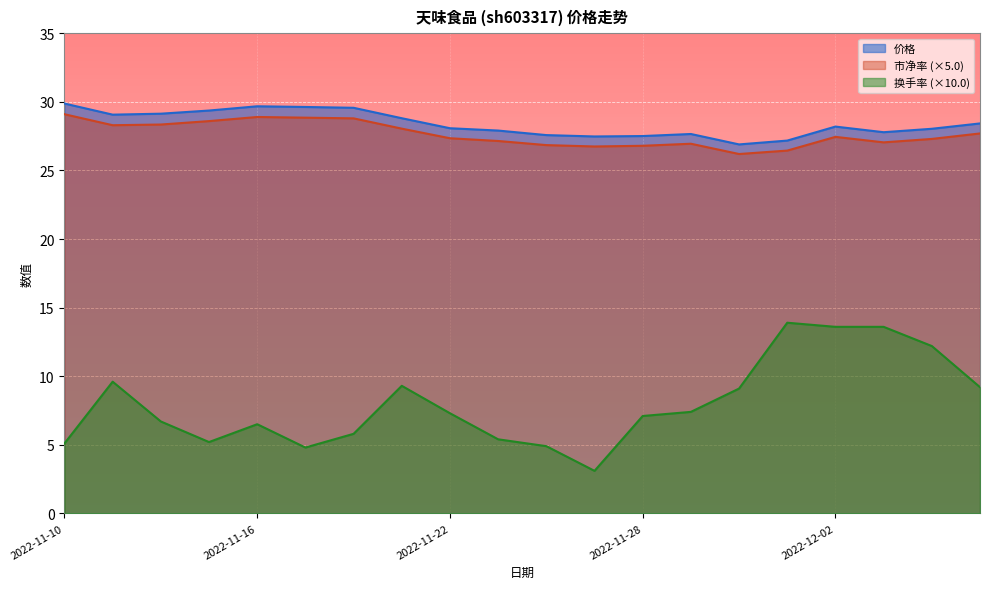

True or false: 价格 has a value of 6.2 at 2022-11-21.

False